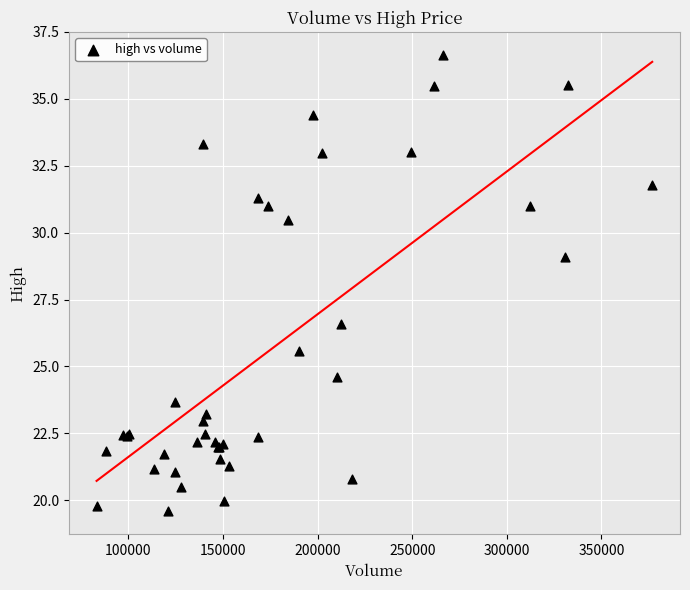

What Y value in the scatter plot is closest to 28?

29.1